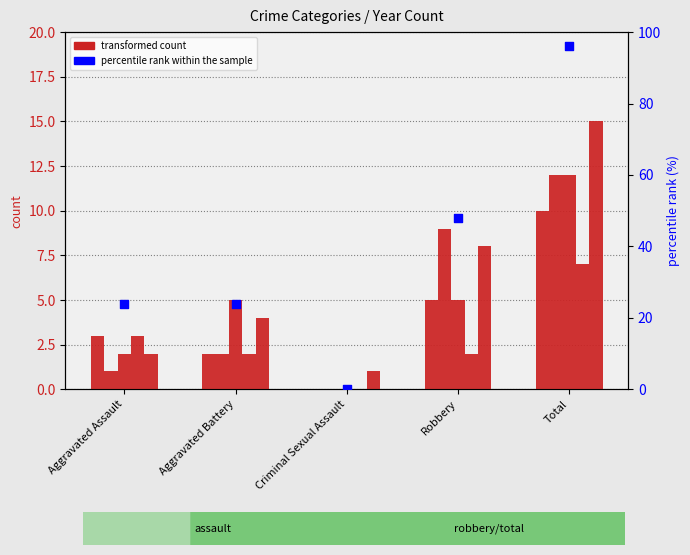

Which has a higher value, Aggravated Assault or Robbery?

Robbery